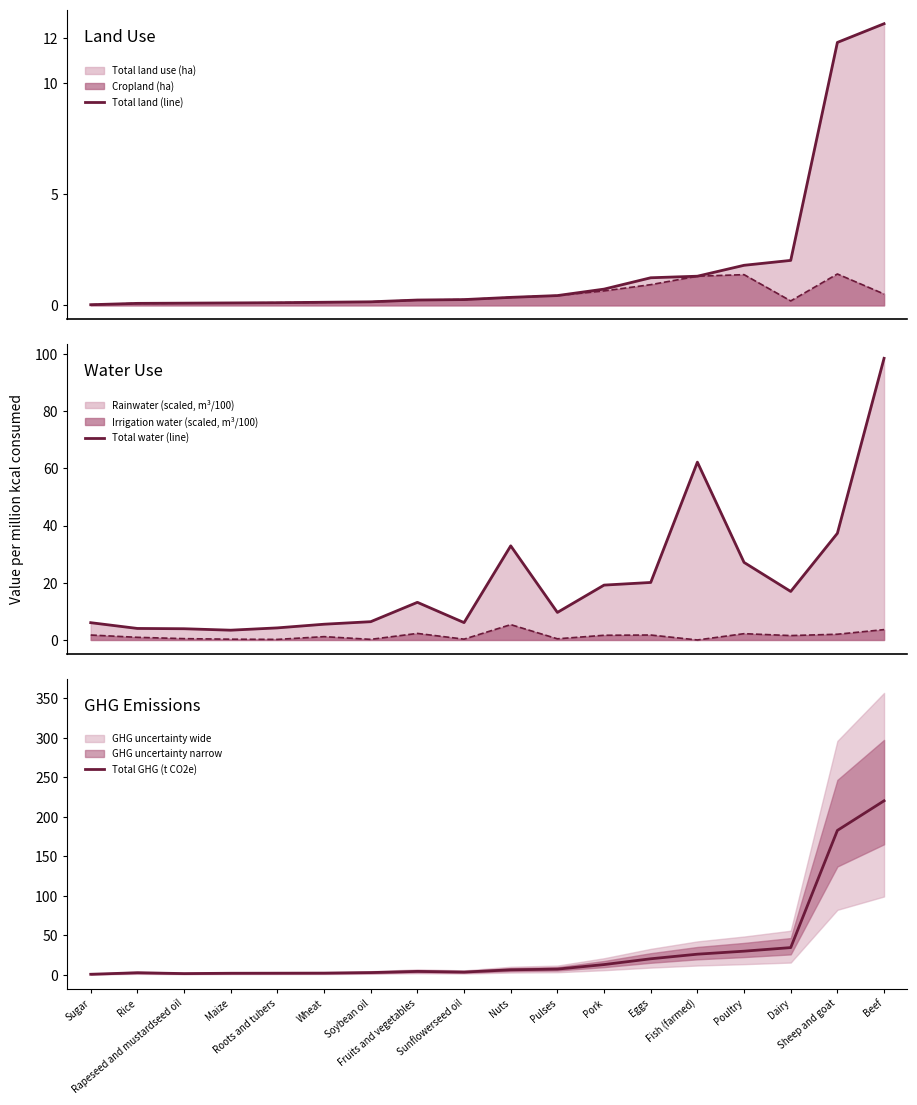

True or false: Total land (line) and Total GHG (t CO2e) cross at least once.

False